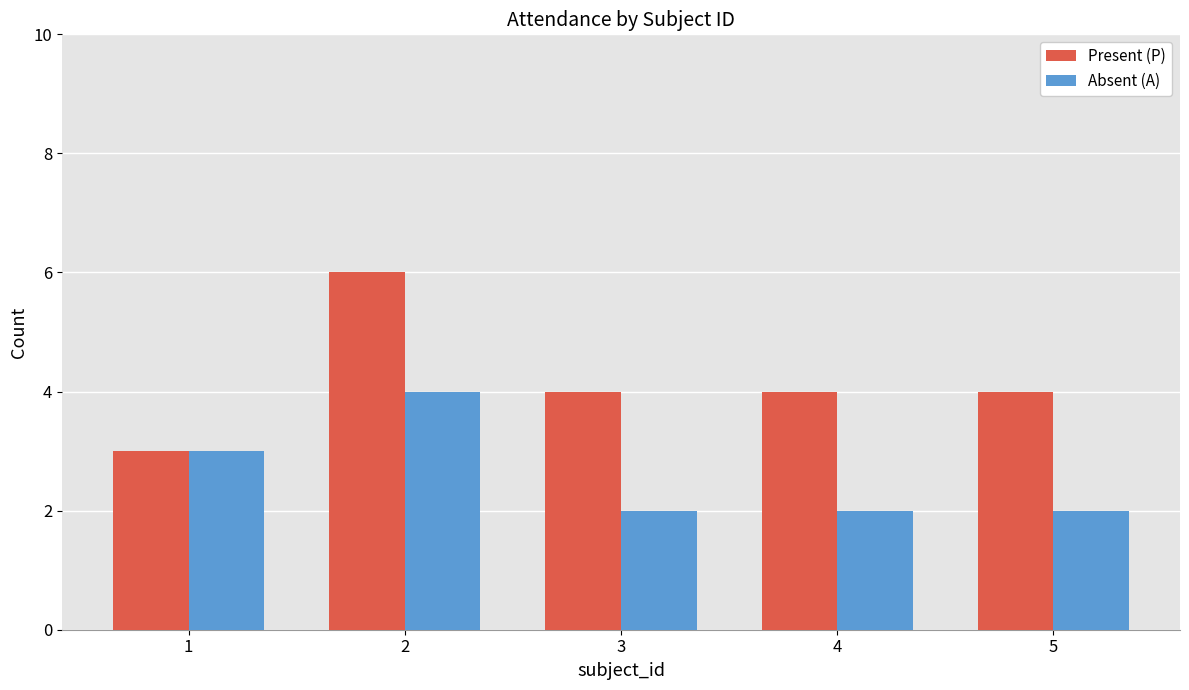

What is the sum of the Absent (A) values at 2 and 1?

7